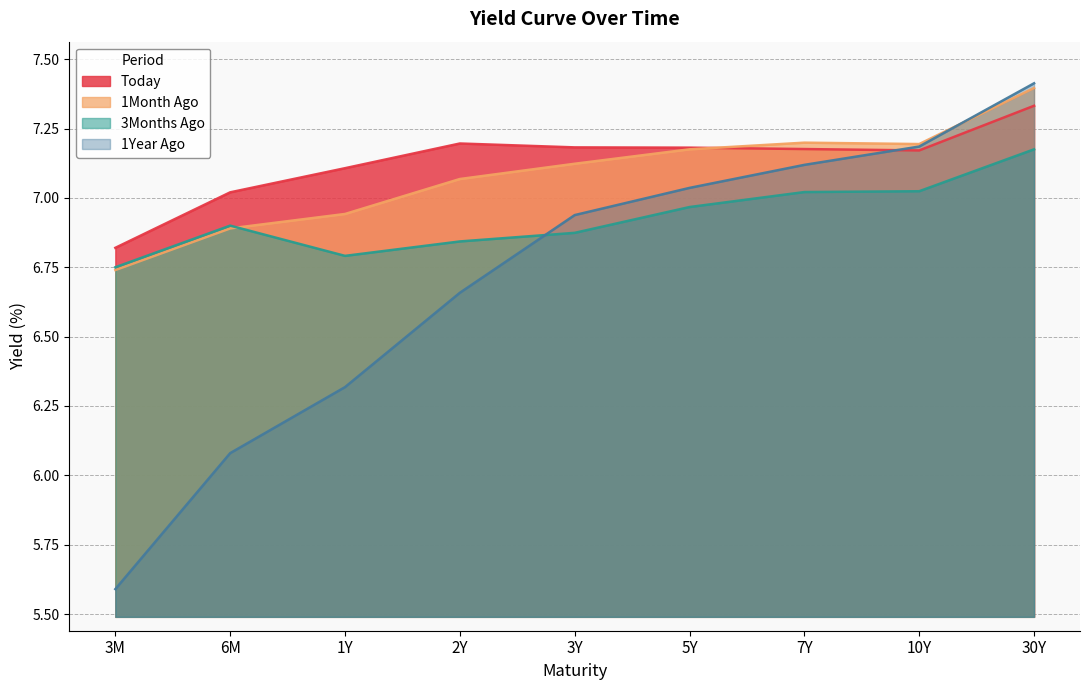

True or false: 3Months Ago and 1Year Ago intersect in this chart.

True